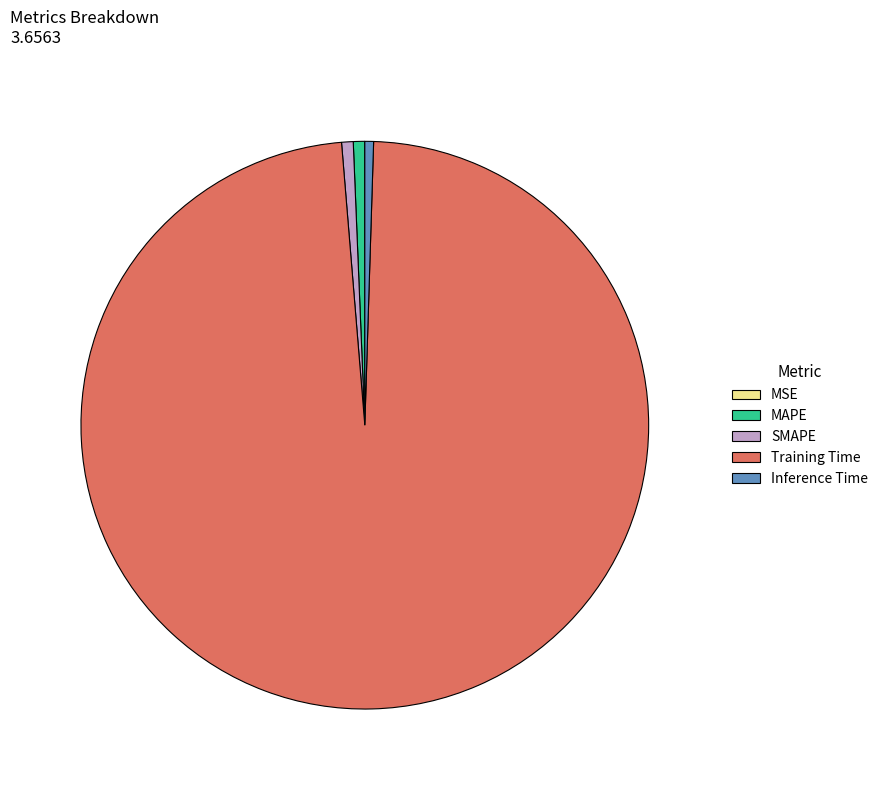

Which slice is the largest?

Training Time